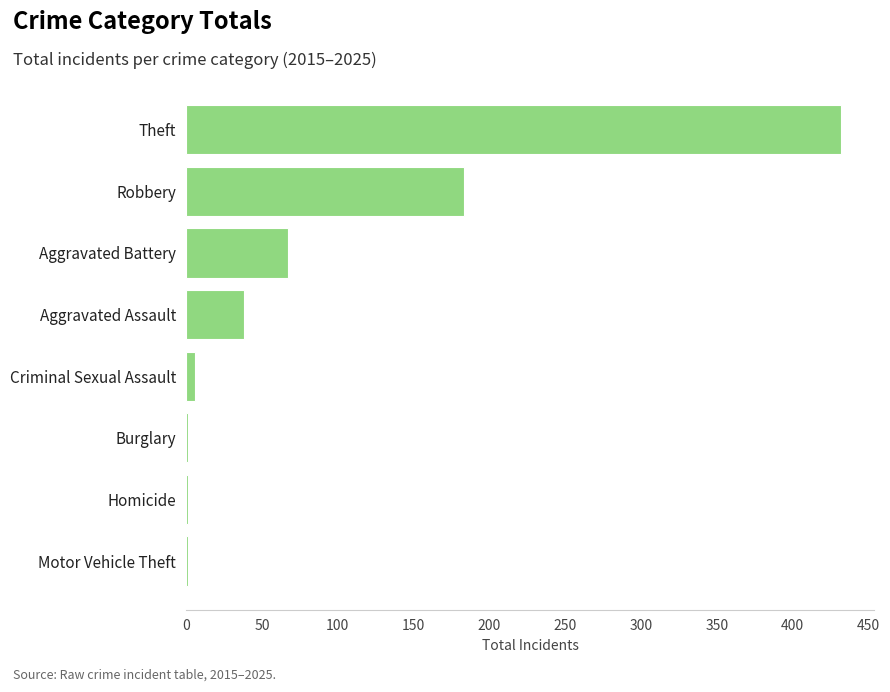

The value at Aggravated Assault is 23. True or false?

False